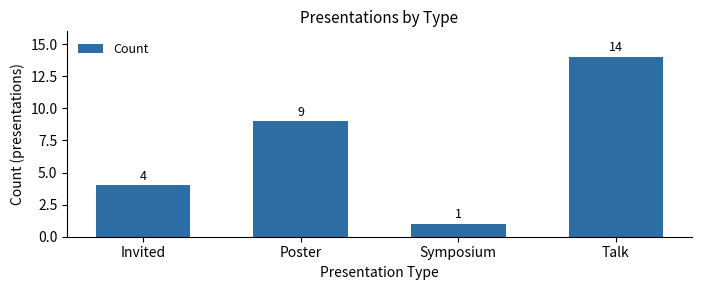

Which category has the lowest value across all series?

Symposium